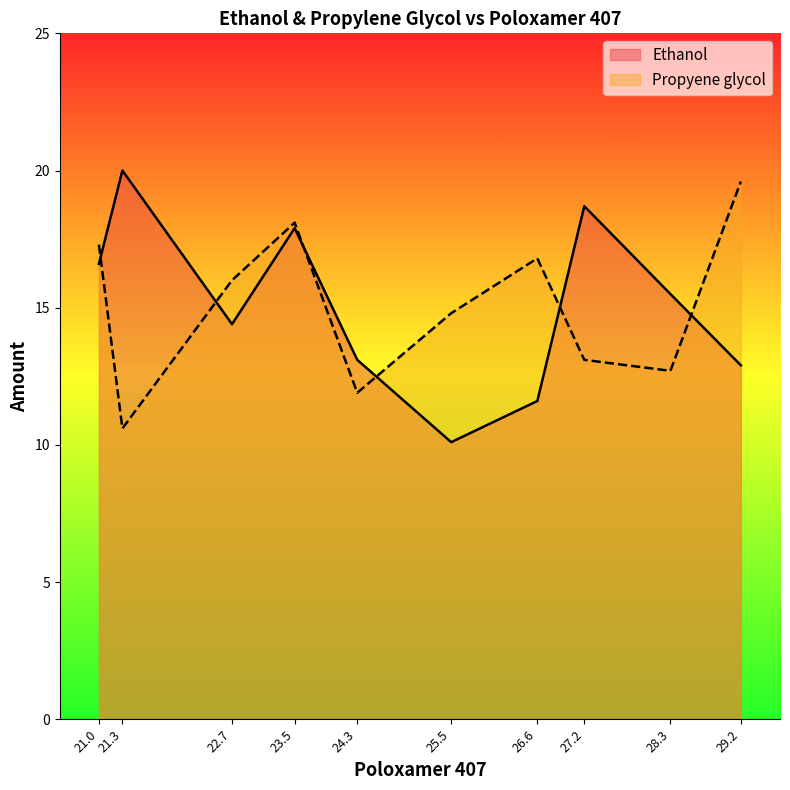

Between 23.5 and 24.3, which is larger?

23.5